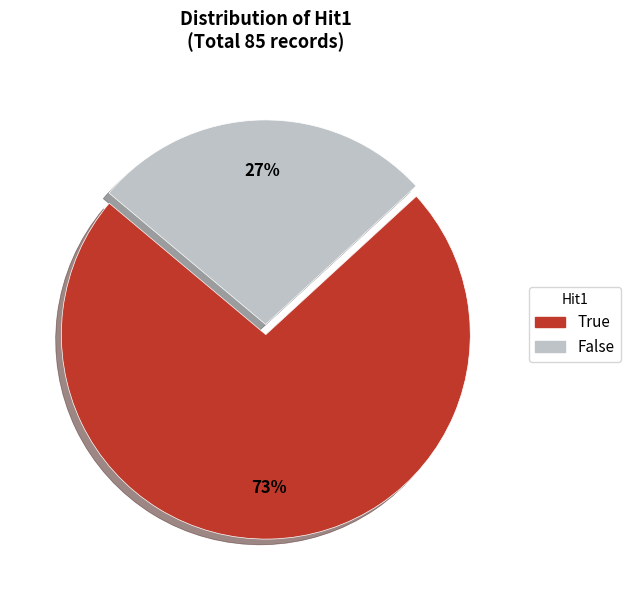

How many slices are in this pie chart?

2